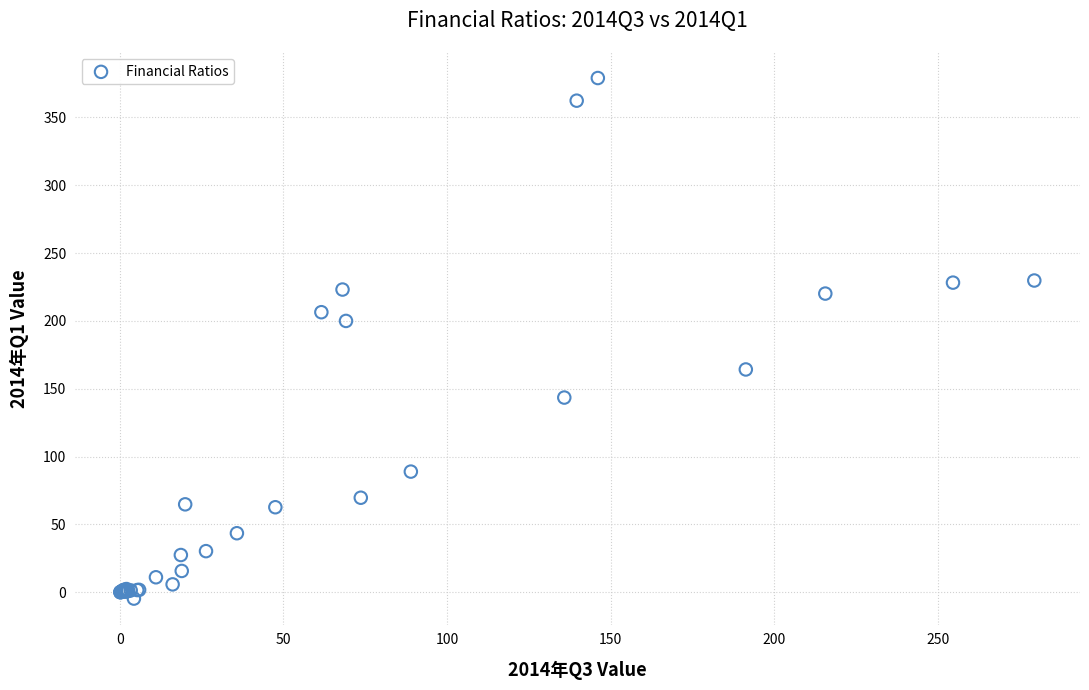

What Y value in the scatter plot is closest to 187?

200.0